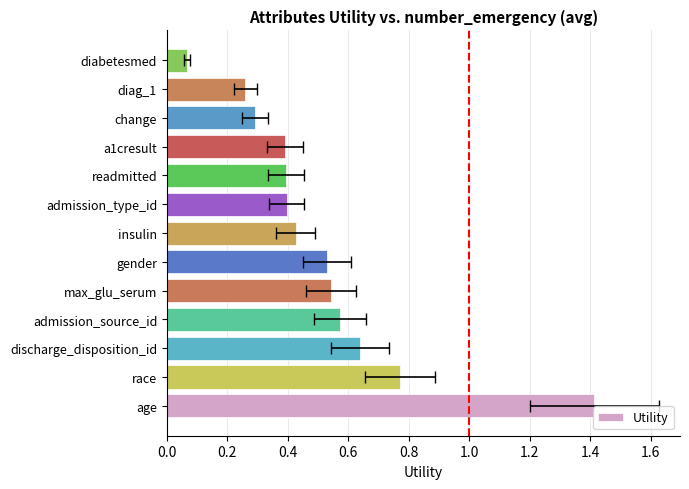

Reading left to right, extract all data points from this chart.

1.4	0.8	0.6	0.6	0.5	0.5	0.4	0.4	0.4	0.4	0.3	0.3	0.1